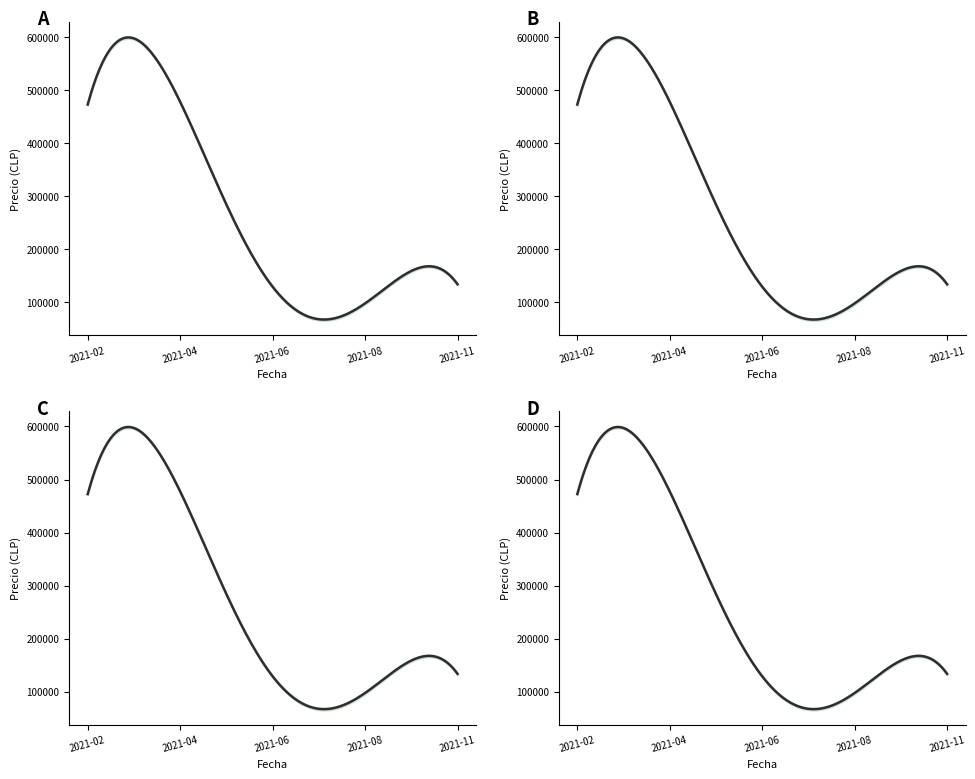

At 2021-06-24, list the series in order from largest to smallest.

Precio maximo, Precio promedio ponderado, Precio minimo